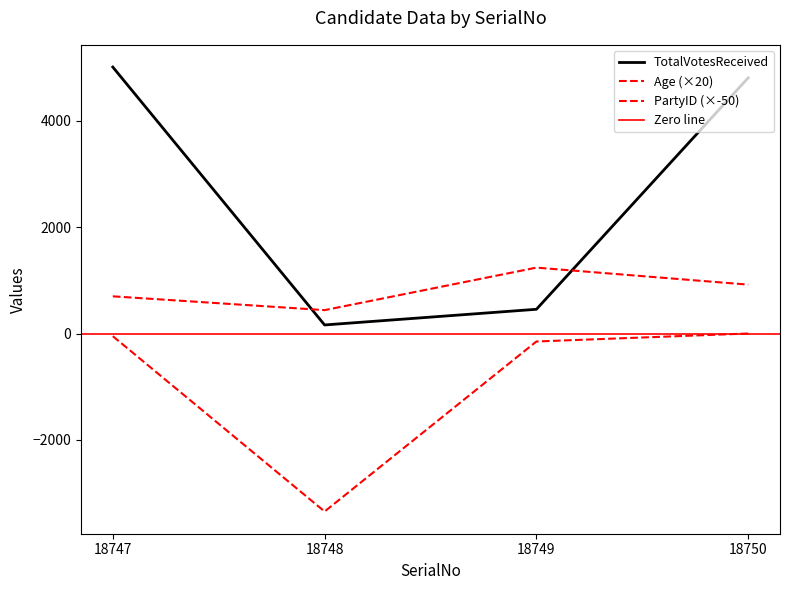

Which has a higher value, 18750 or 18749?

18750